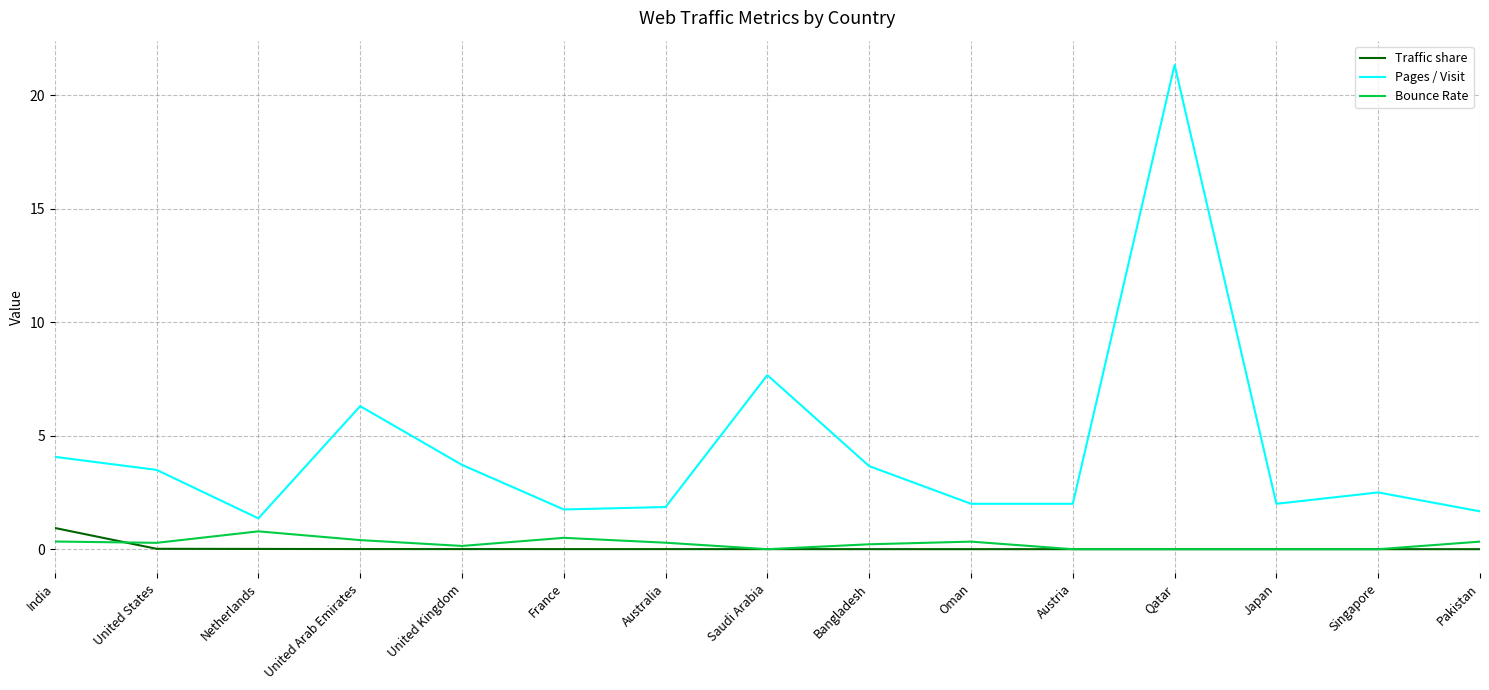

What is the difference between the highest and lowest values at Bangladesh?

3.7